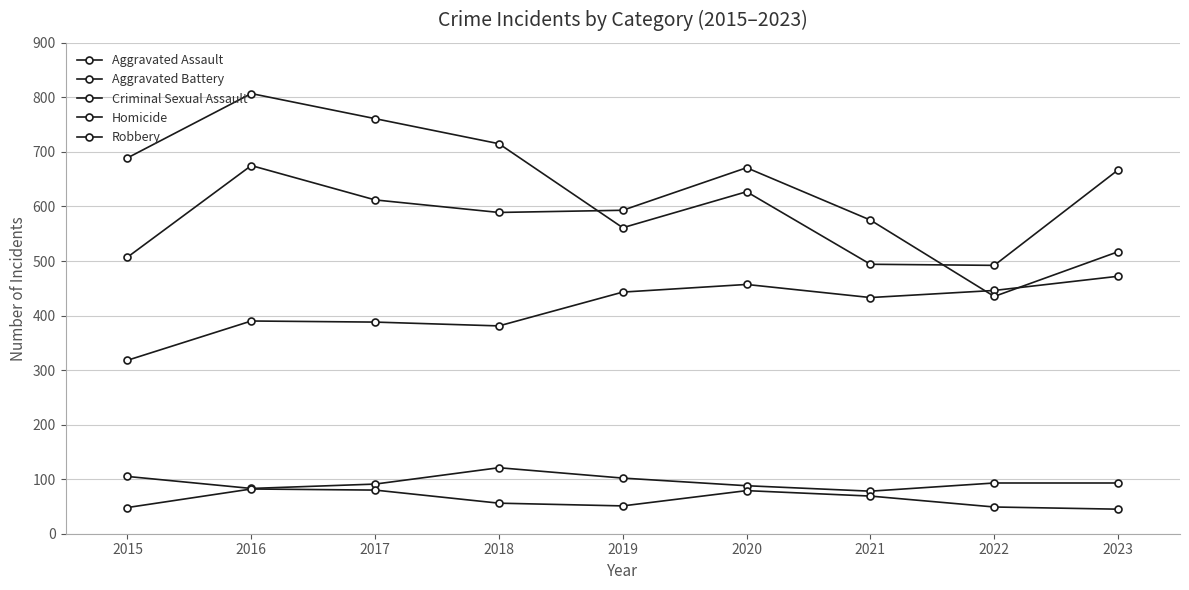

What is the value of the Aggravated Assault point at the 6th from the left?

457